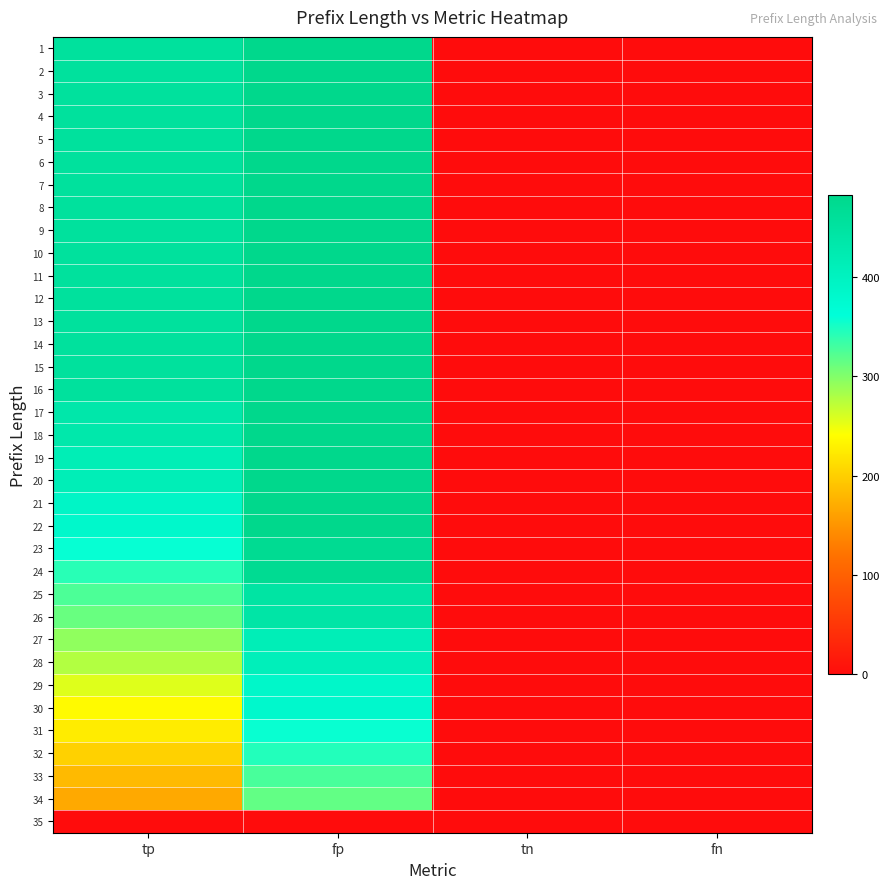

Reading left to right, extract all data points from this chart.

1: tp=455	fp=482	tn=0	fn=0
2: tp=455	fp=482	tn=0	fn=0
3: tp=455	fp=482	tn=0	fn=0
4: tp=455	fp=482	tn=0	fn=0
5: tp=455	fp=482	tn=0	fn=0
6: tp=455	fp=482	tn=0	fn=0
7: tp=455	fp=482	tn=0	fn=0
8: tp=455	fp=482	tn=0	fn=0
9: tp=455	fp=482	tn=0	fn=0
10: tp=455	fp=482	tn=0	fn=0
11: tp=455	fp=482	tn=0	fn=0
12: tp=455	fp=482	tn=0	fn=0
13: tp=455	fp=482	tn=0	fn=0
14: tp=455	fp=482	tn=0	fn=0
15: tp=455	fp=482	tn=0	fn=0
16: tp=455	fp=482	tn=0	fn=0
17: tp=434	fp=482	tn=0	fn=0
18: tp=433	fp=482	tn=0	fn=0
19: tp=415	fp=482	tn=0	fn=0
20: tp=413	fp=482	tn=0	fn=0
21: tp=390	fp=482	tn=0	fn=0
22: tp=382	fp=482	tn=0	fn=0
23: tp=358	fp=472	tn=0	fn=0
24: tp=342	fp=472	tn=0	fn=0
25: tp=325	fp=445	tn=0	fn=0
26: tp=312	fp=440	tn=0	fn=0
27: tp=293	fp=413	tn=0	fn=0
28: tp=277	fp=409	tn=0	fn=0
29: tp=257	fp=385	tn=0	fn=0
30: tp=237	fp=381	tn=0	fn=0
31: tp=225	fp=357	tn=0	fn=0
32: tp=202	fp=345	tn=0	fn=0
33: tp=182	fp=327	tn=0	fn=0
34: tp=168	fp=315	tn=0	fn=0
35: tp=0	fp=0	tn=0	fn=0